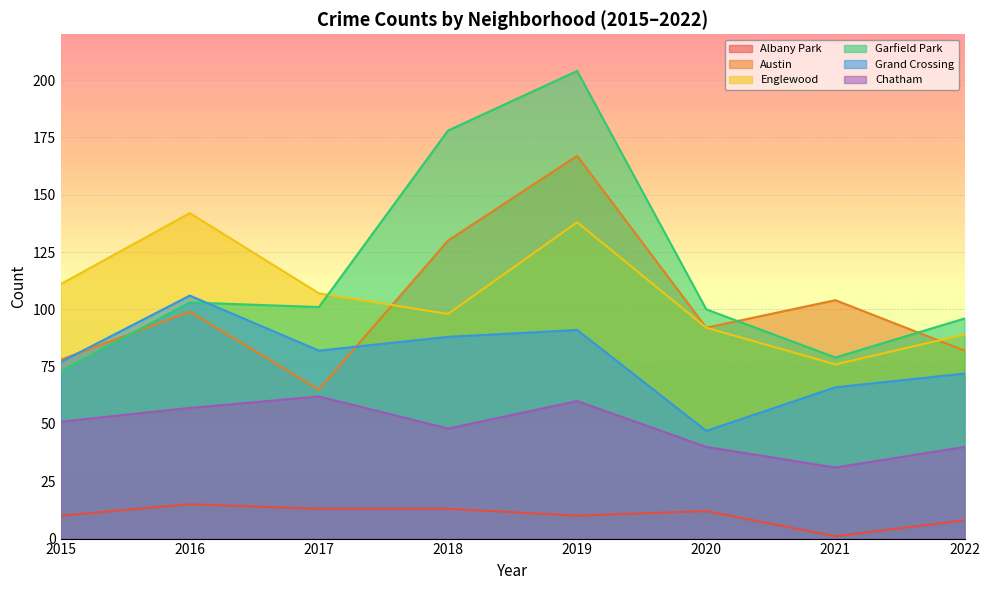

Reading left to right, transcribe all the data shown in this chart.

Albany Park: 10	15	13	13	10	12	1	8
Austin: 78	99	65	130	167	92	104	82
Englewood: 111	142	107	98	138	92	76	89
Garfield Park: 73	103	101	178	204	100	79	96
Grand Crossing: 77	106	82	88	91	47	66	72
Chatham: 51	57	62	48	60	40	31	40